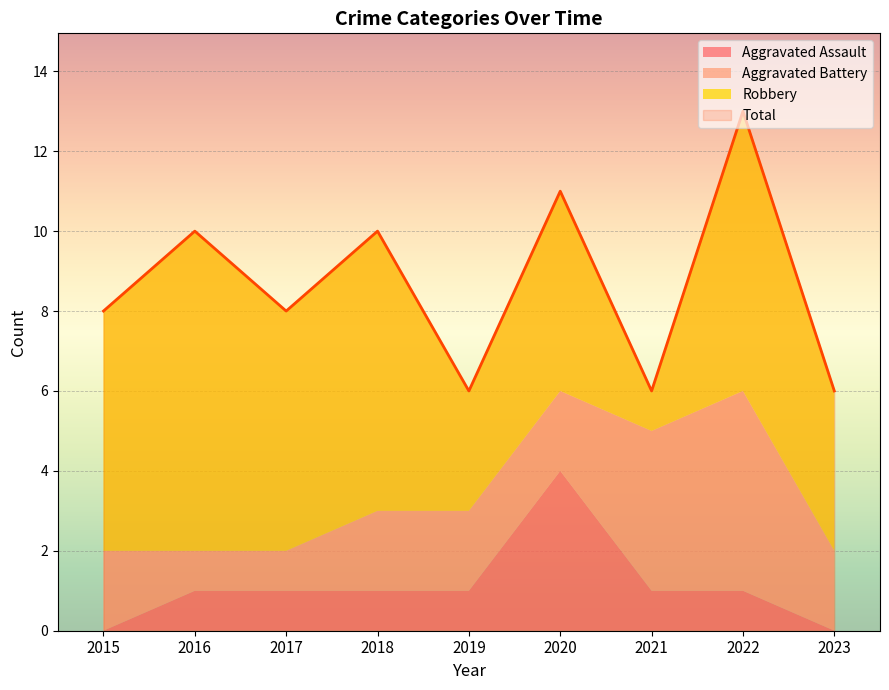

What is the total value across all series at 2022?

26